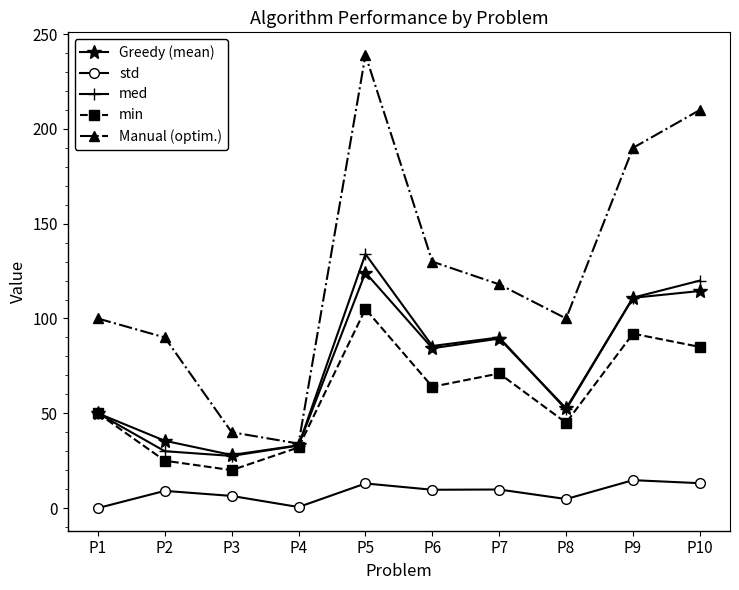

How many interior local peaks does the Manual (optim.) series have?

1